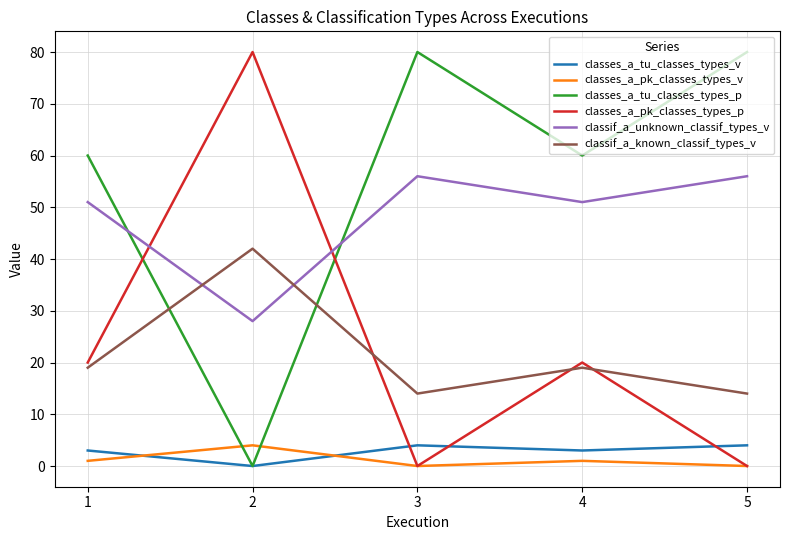

Where do classif_a_unknown_classif_types_v and classif_a_known_classif_types_v first cross each other?

1 and 2